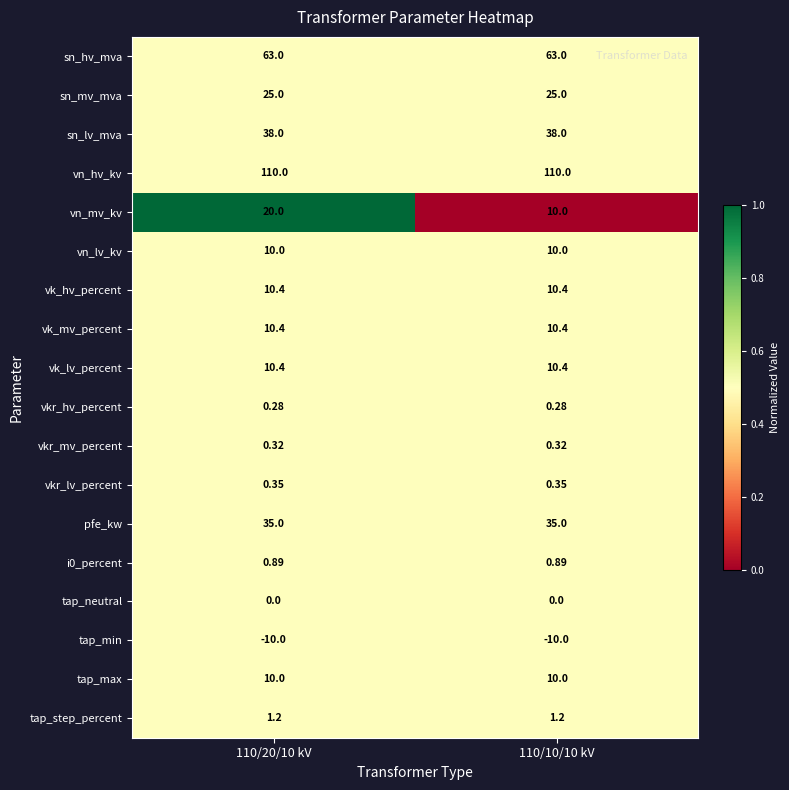

Which series has the largest total across all categories?

vn_hv_kv